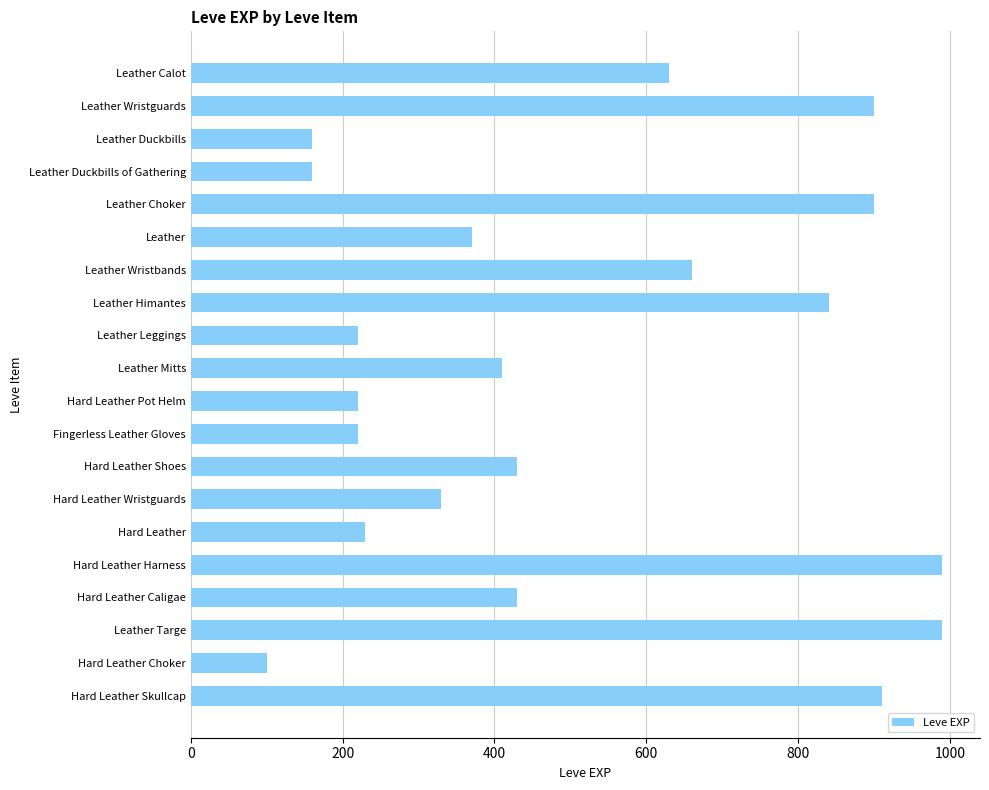

What is the minimum value shown in the chart?

100